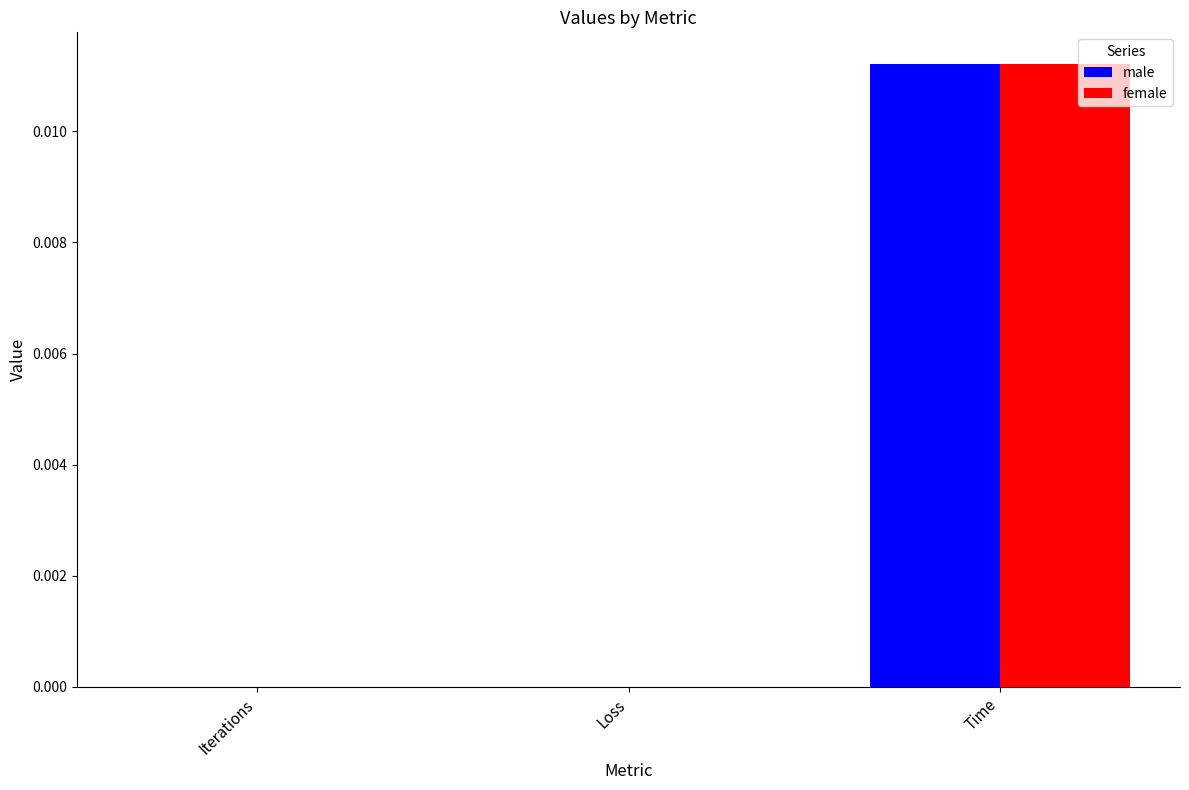

Is it true that male equals 0.0 at Time?

True